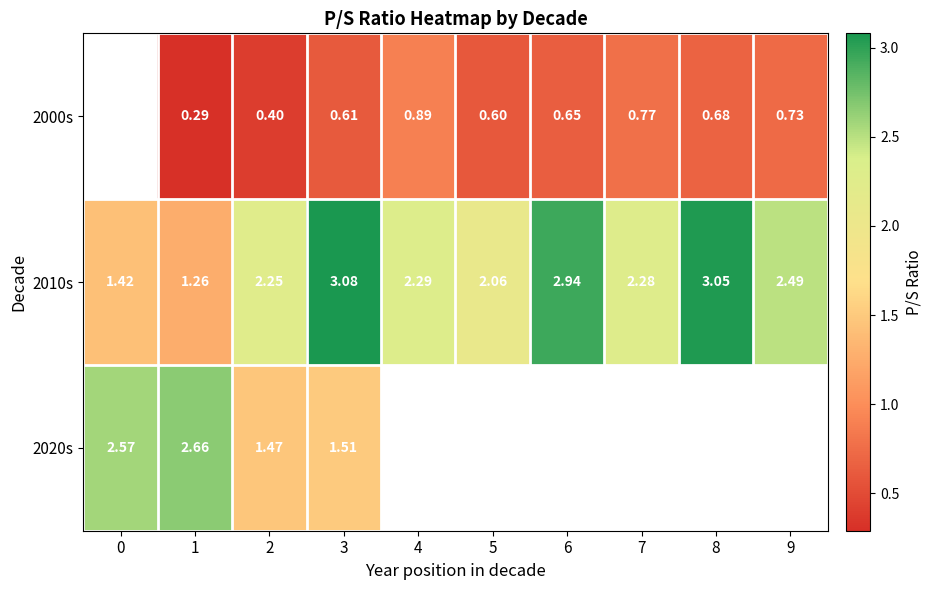

What is the difference between the second highest and minimum values in the 2010s series?

1.8